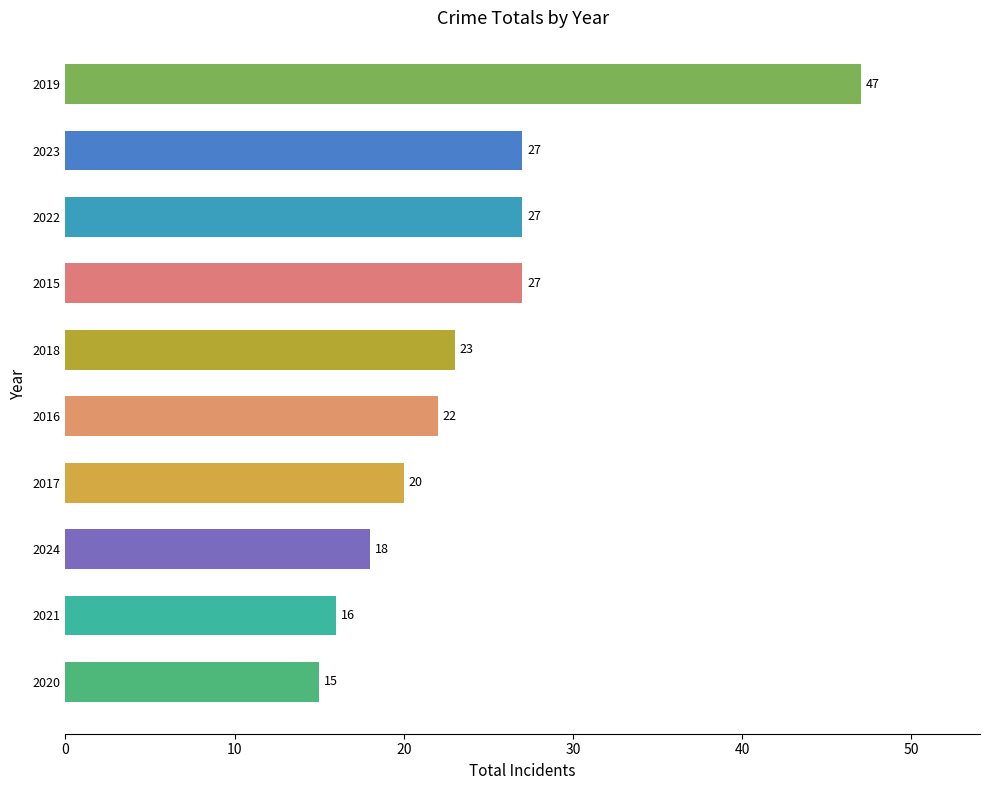

What is the change in value from 2023 to 2017?

-7